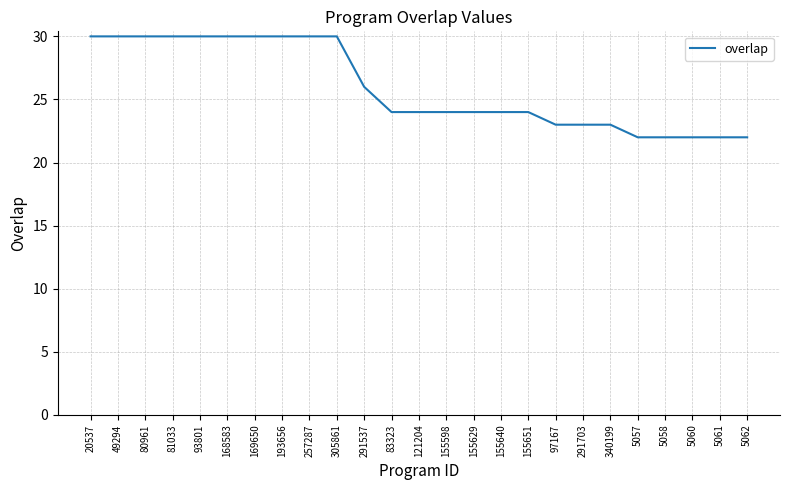

At which label does the data first exceed 24?

20537